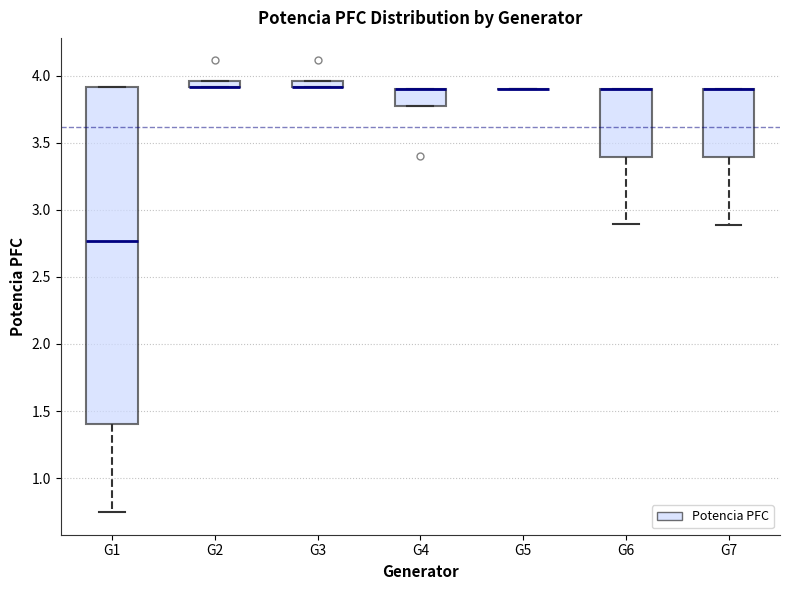

Where is the upper edge of the box for G6 on the y-axis? The values are not printed on the chart, so give them approximately, as read against the axis.

3.90